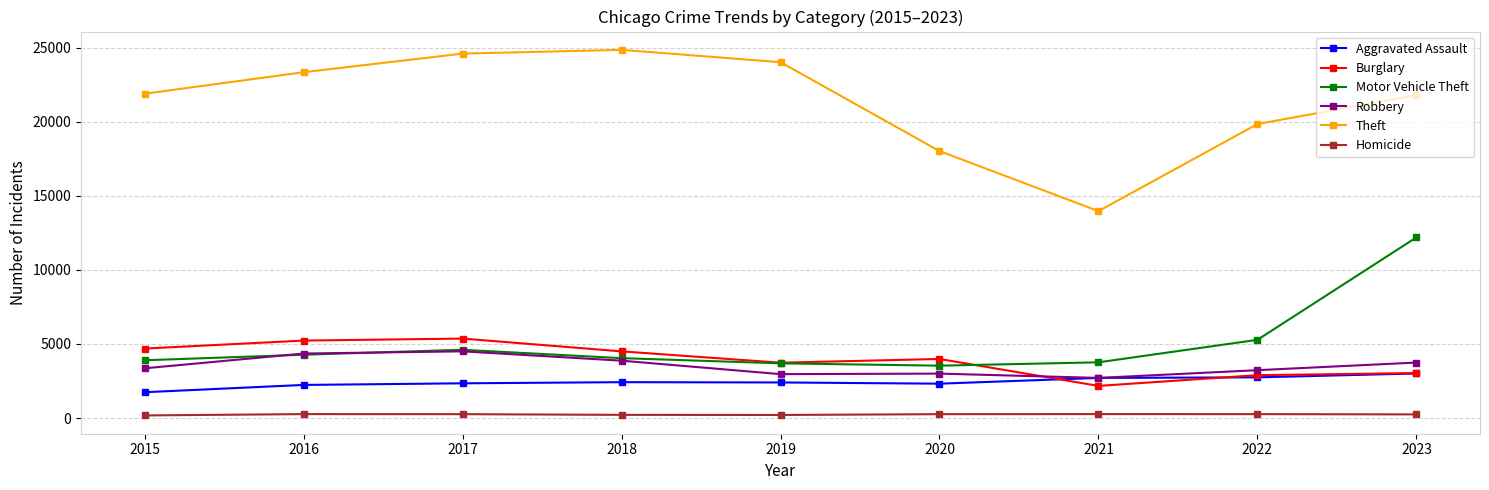

At which category is the sum across all series the highest?

2023